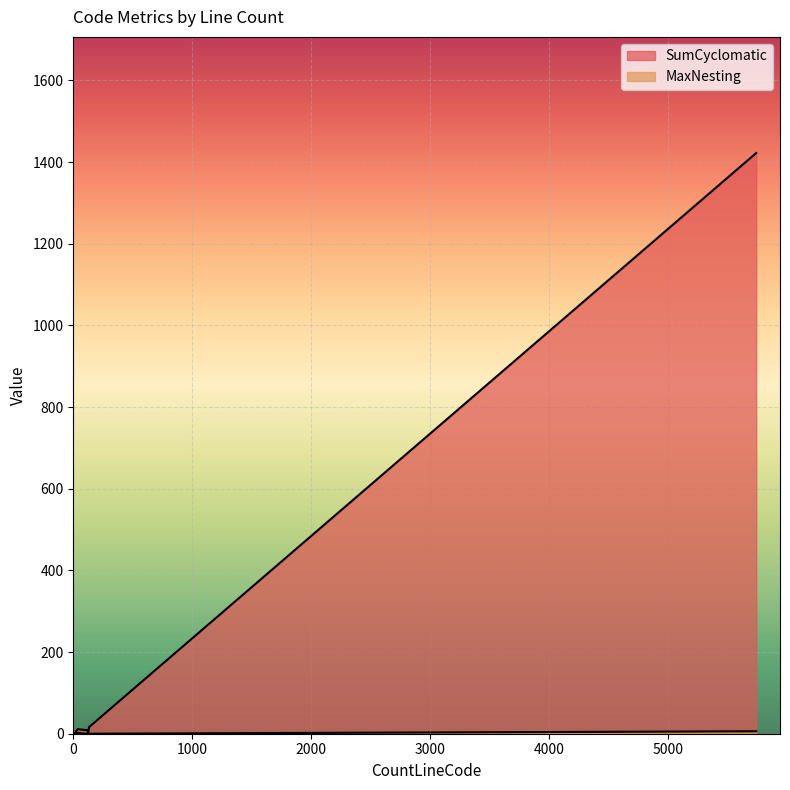

At which category does the chart reach its minimum across all series?

1